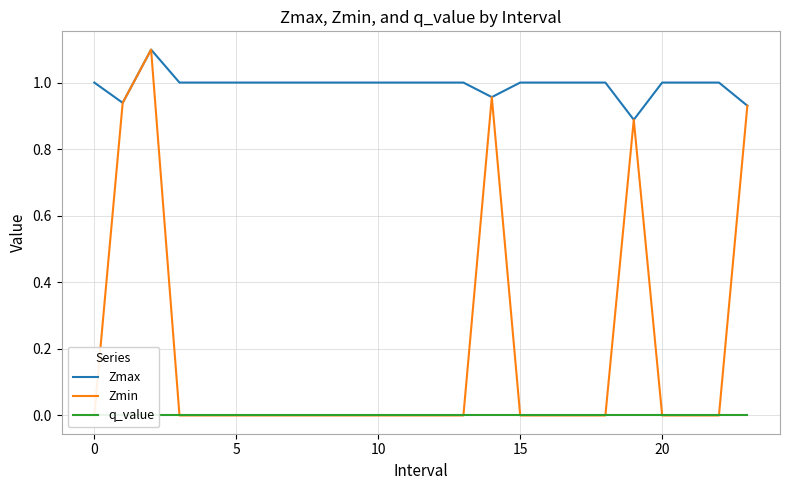

True or false: Zmax and q_value intersect in this chart.

False